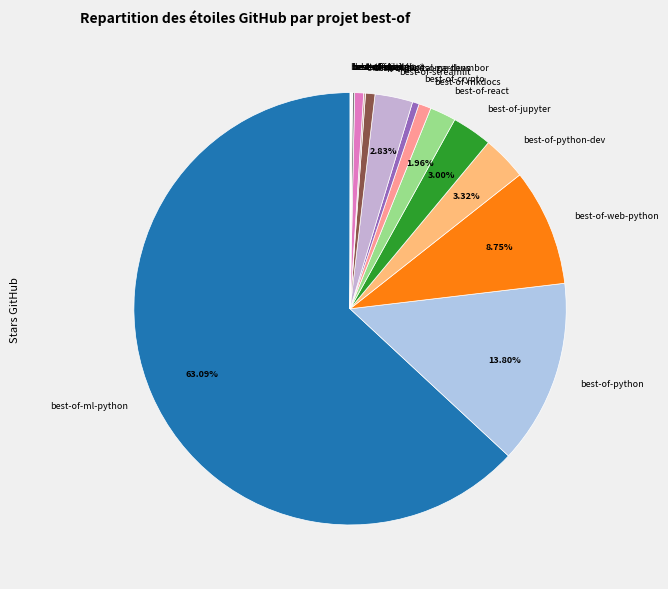

What is the majority slice?

best-of-ml-python